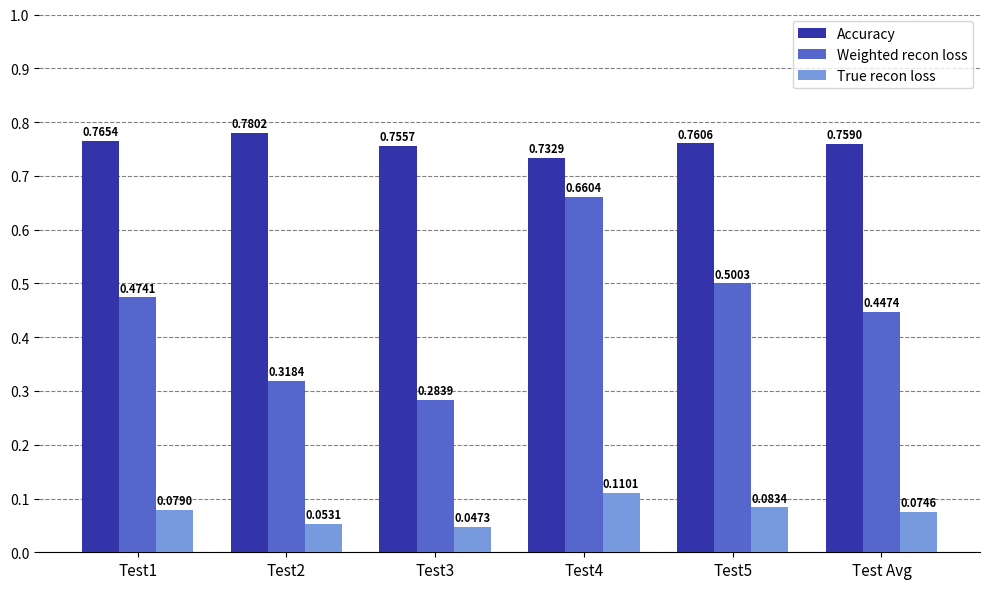

What is the label of the 5th bar from the right?

Test2